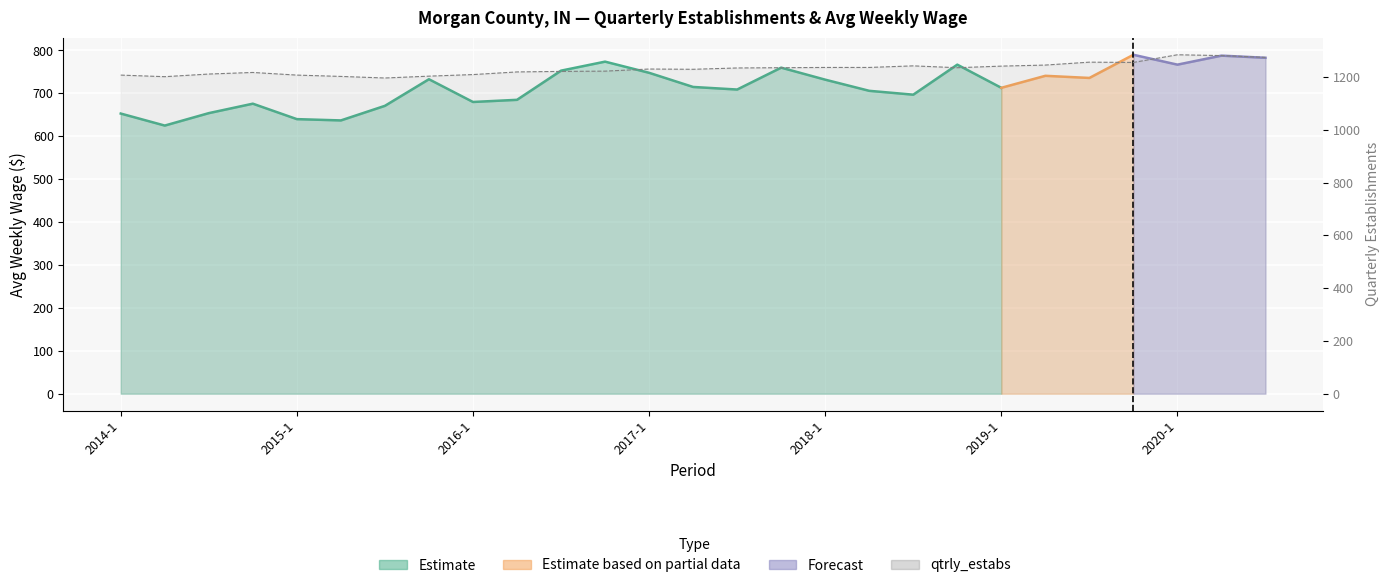

What is the minimum value shown in the chart?

1196